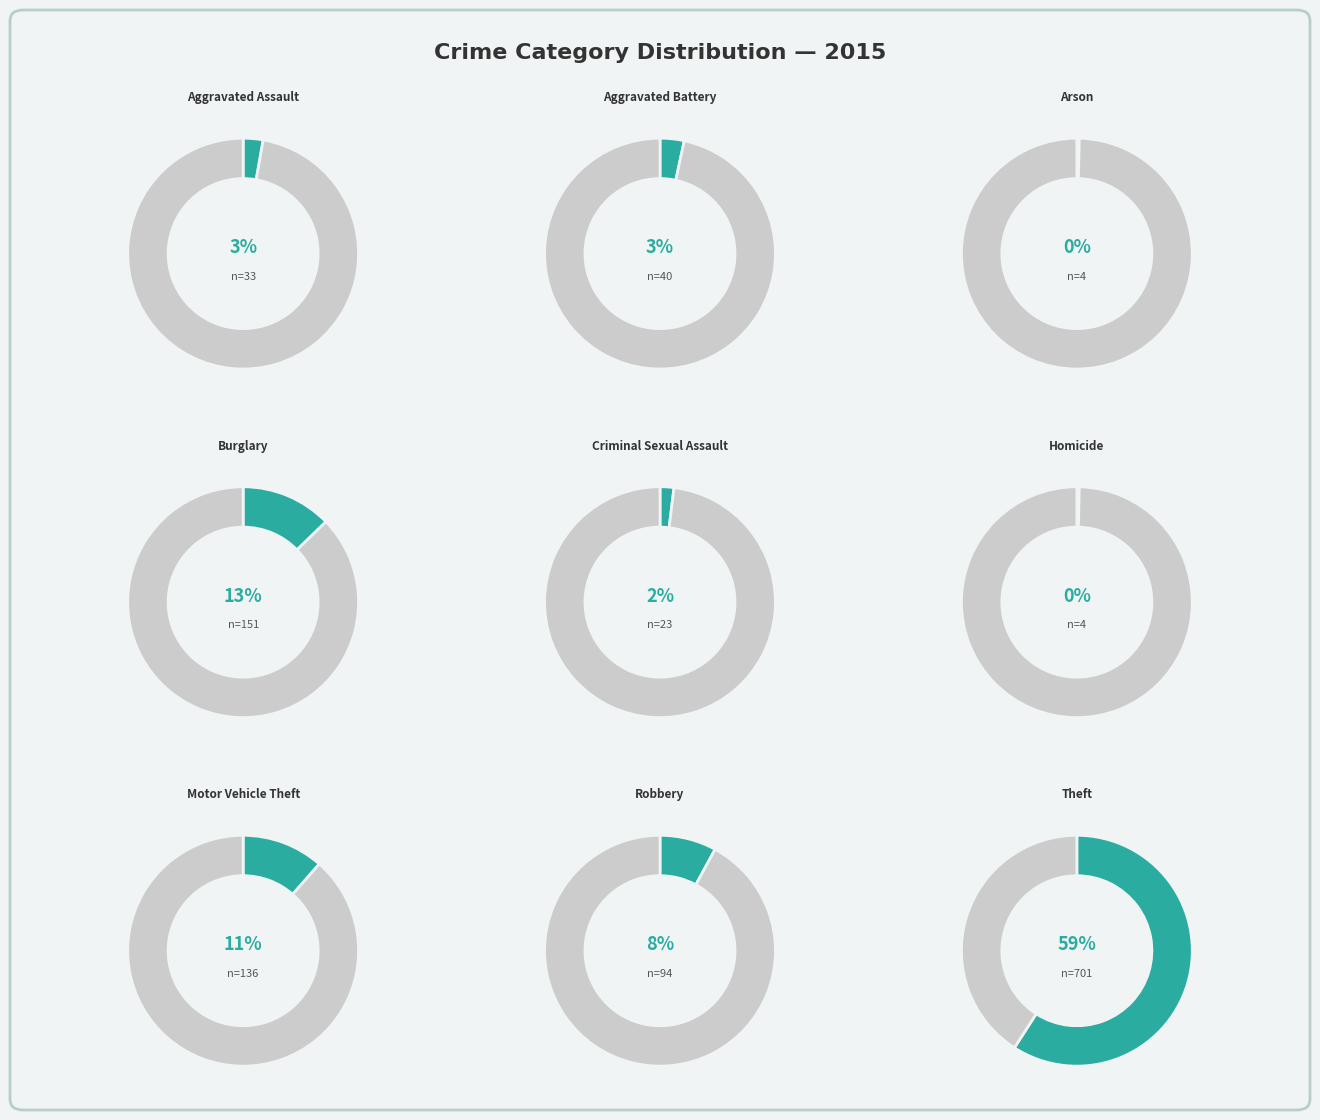

To the nearest percent, what percentage of the pie is Criminal Sexual Assault?

2%